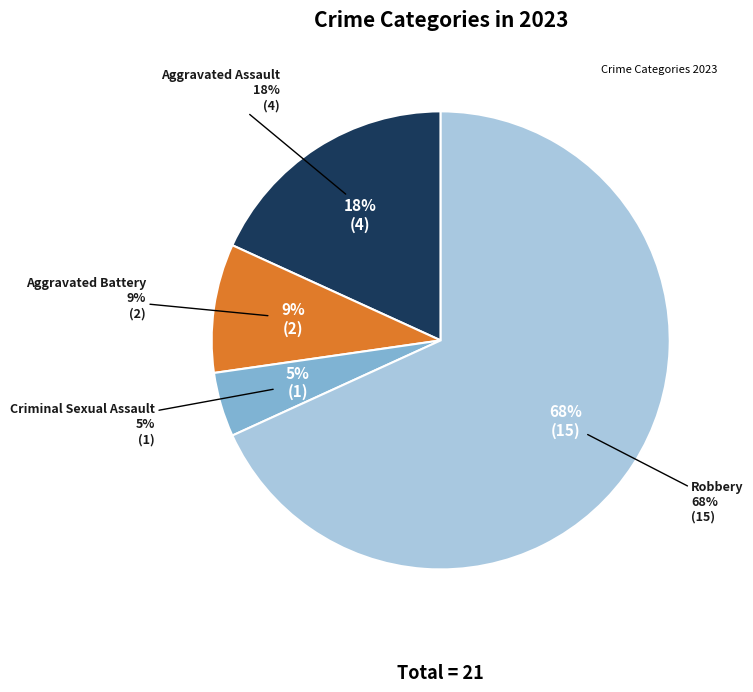

What is the total percentage of Aggravated Assault and Robbery?

86.4%